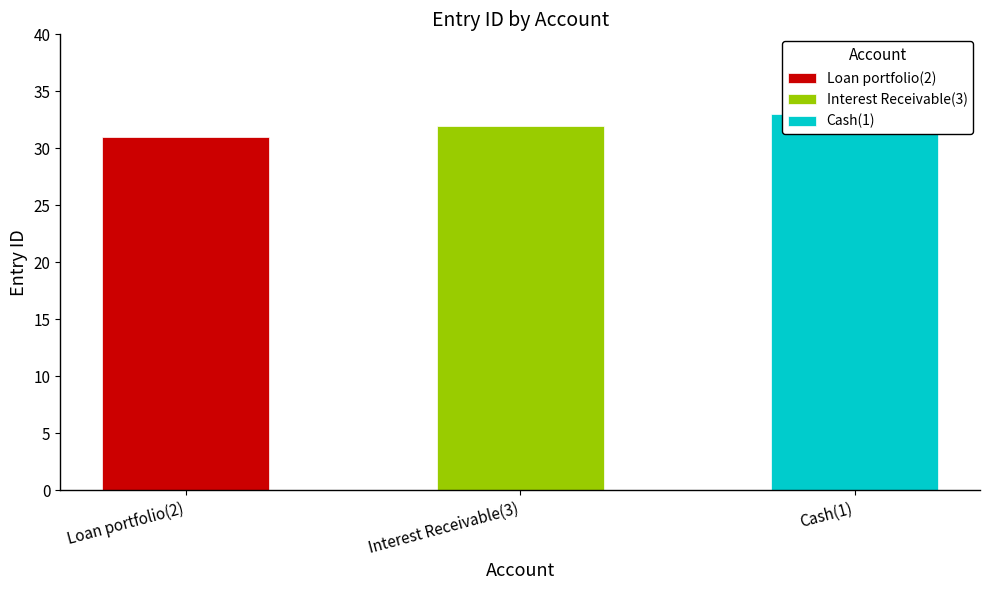

Reading right to left, list all the values displayed in this chart.

33	32	31